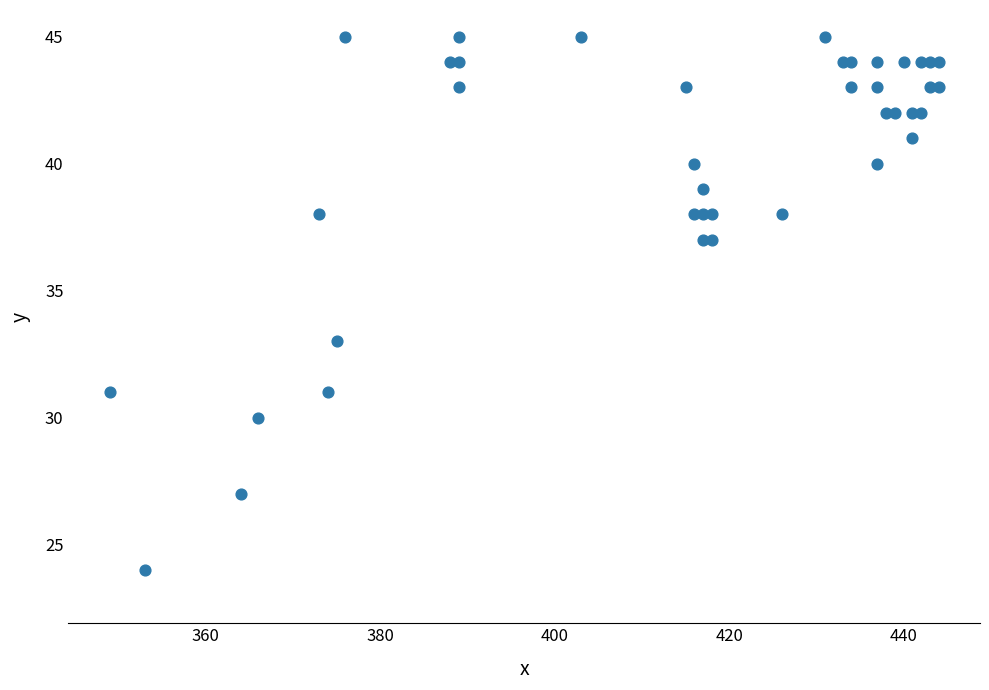

What Y value in the scatter plot is closest to 34?

33